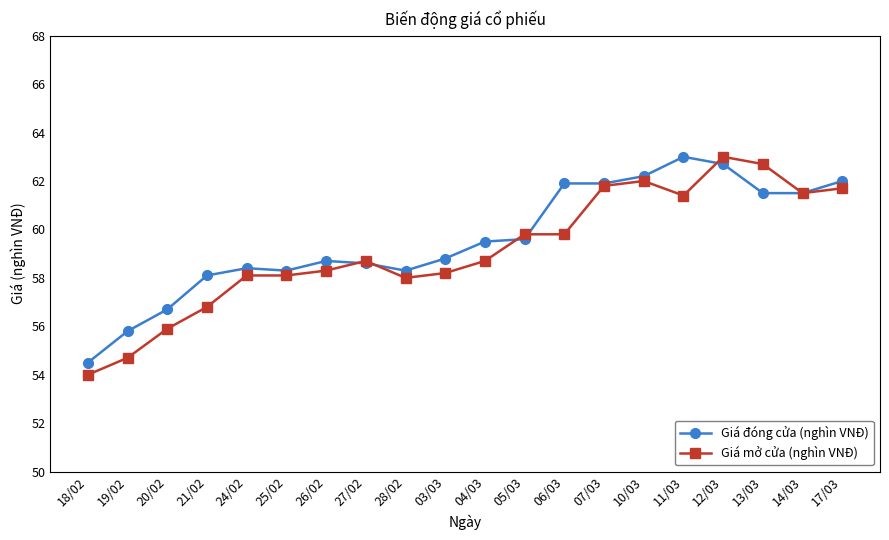

The value of Giá đóng cửa (nghìn VNĐ) at 11/03 is 63.0. True or false?

True